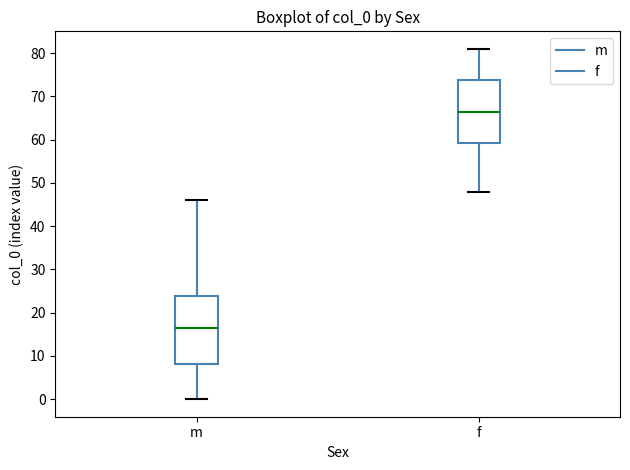

Reading left to right, transcribe this box plot: for each box, give where its median line is, the range the box spans, and where its two whiskers end, as read against the y-axis. The values are not printed on the chart, so give them approximately, as read against the axis.

m: median 17, box 8 to 24, whiskers 0 to 46
f: median 67, box 59 to 74, whiskers 48 to 81